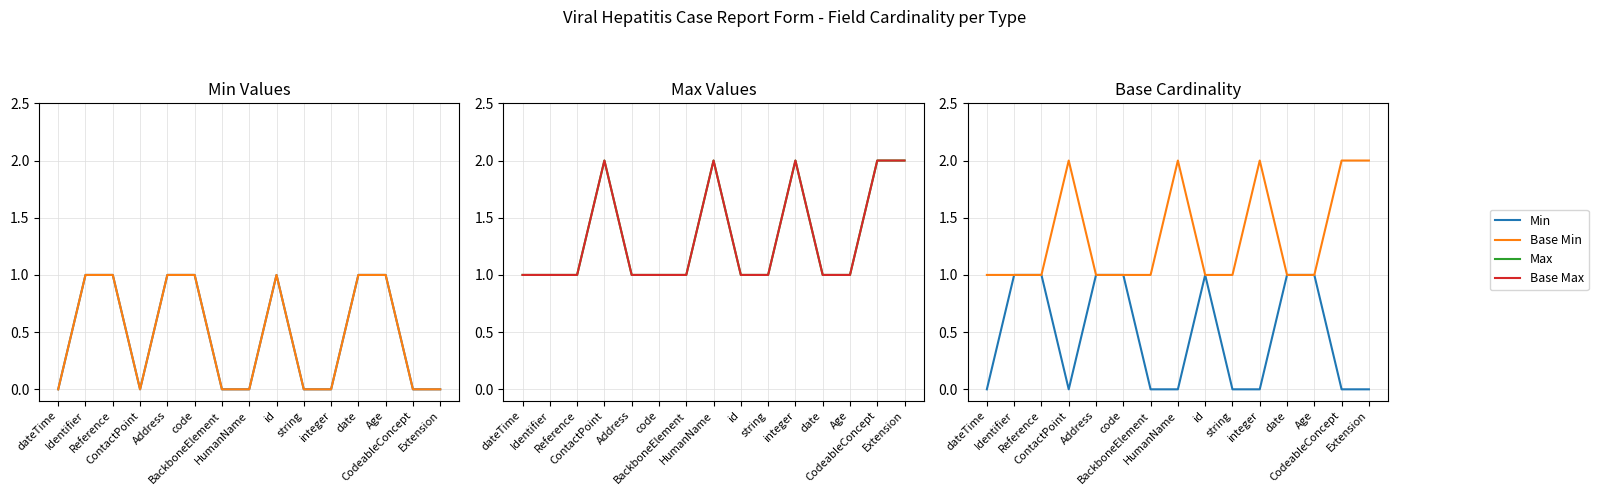

What is the sum of the Min values at ContactPoint and id?

1